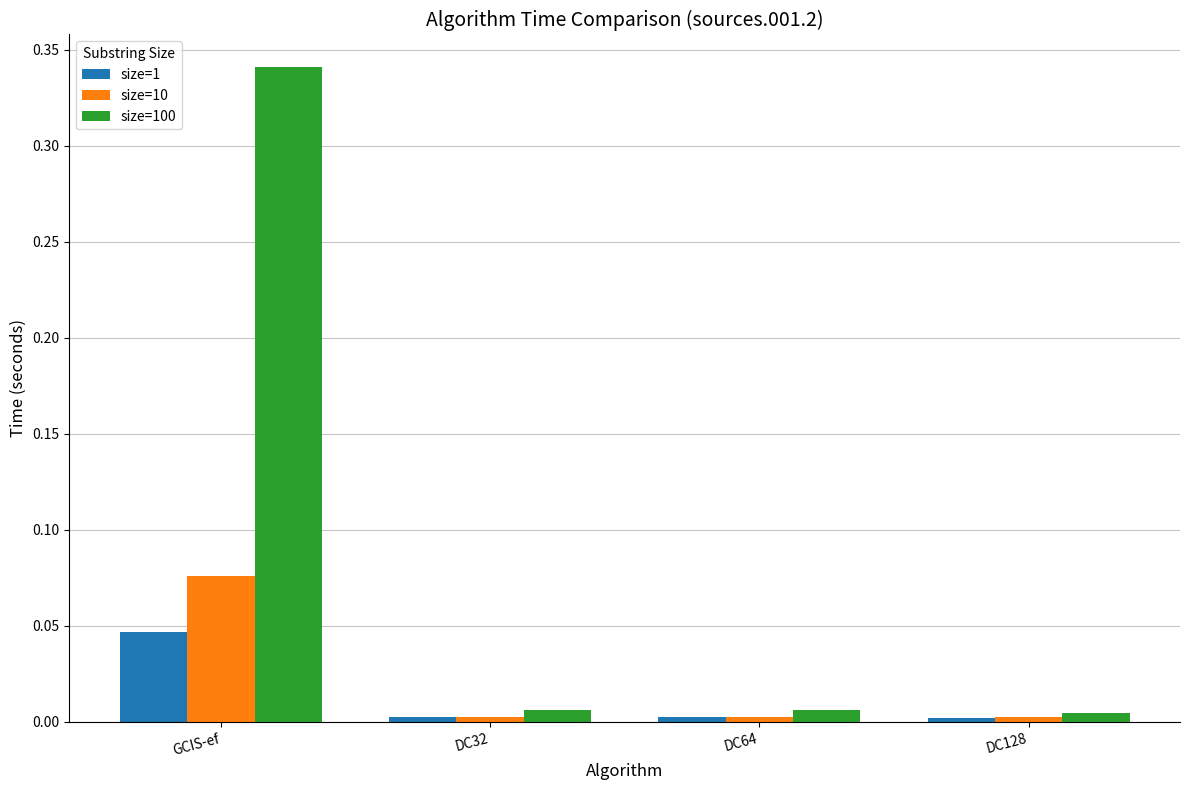

Which category has the highest value across all series?

GCIS-ef